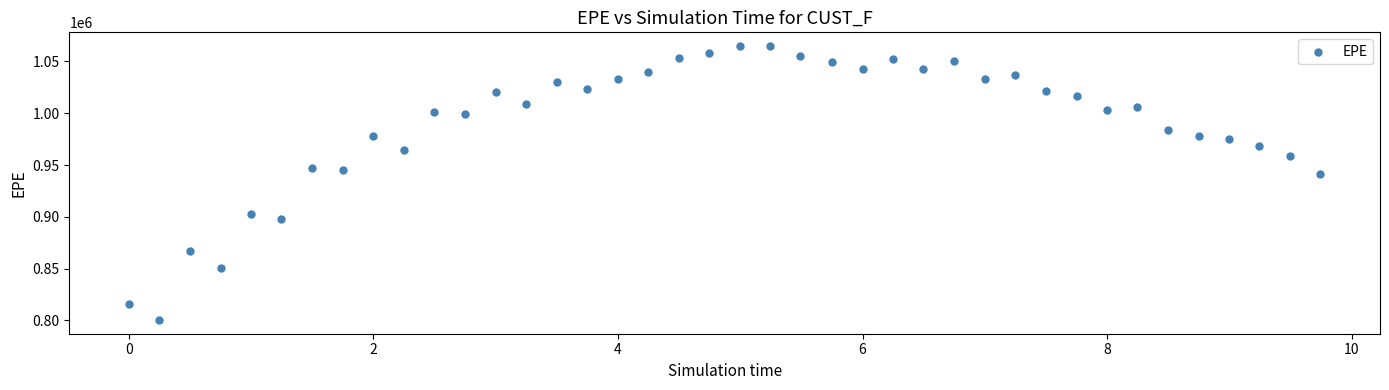

What is the range of Y values (max minus min)?

264375.0